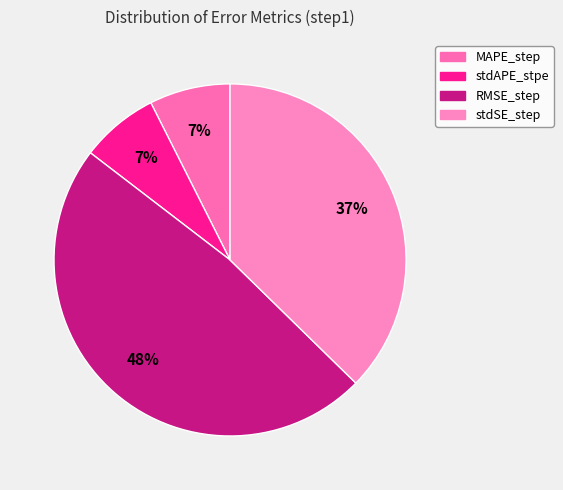

To the nearest percent, what is the combined percentage of stdAPE_stpe and RMSE_step?

55%